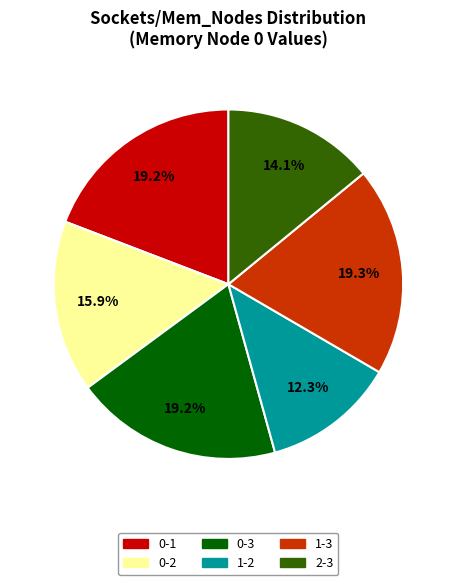

What portion of the pie excludes 1-2?

87.7%